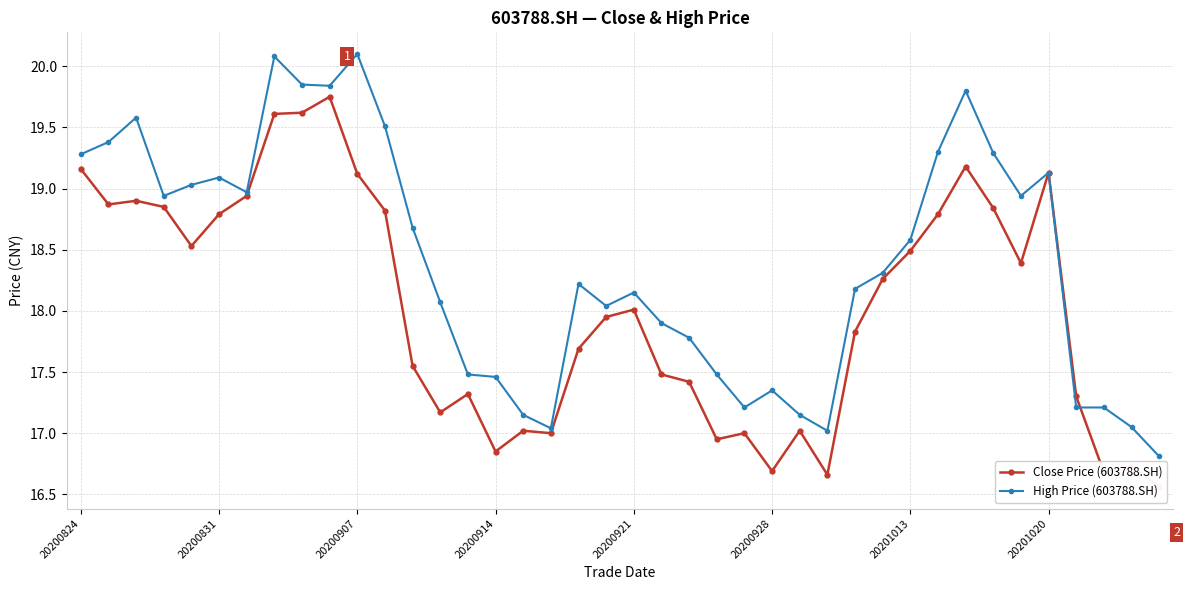

The value of High Price (603788.SH) at 11 is 5.8. True or false?

False